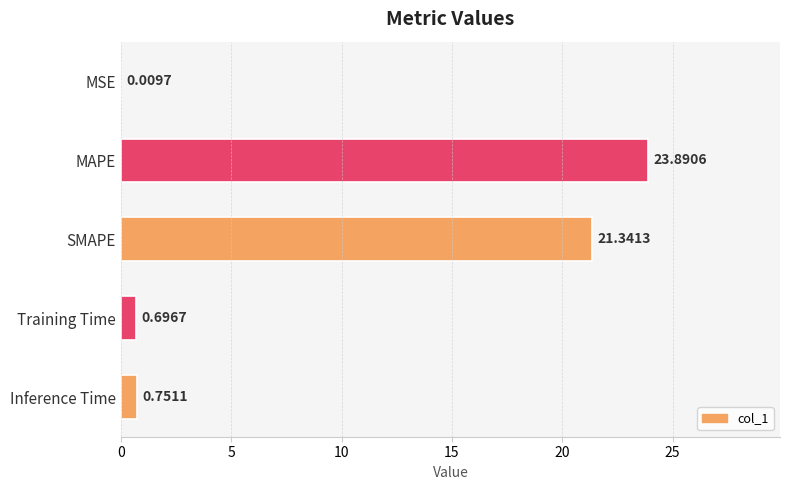

Where is the data nearest to the value 11?

Inference Time